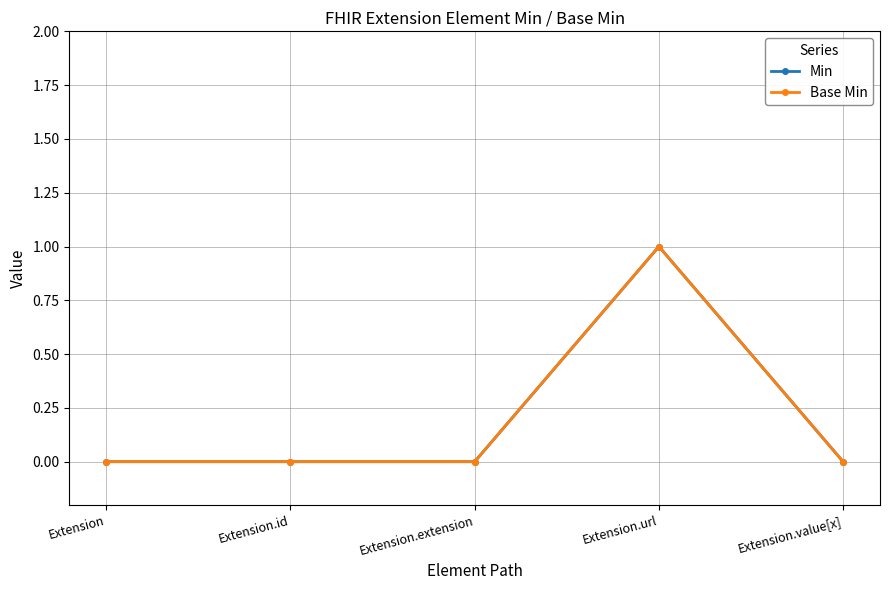

Does the chart have visible grid lines?

Yes